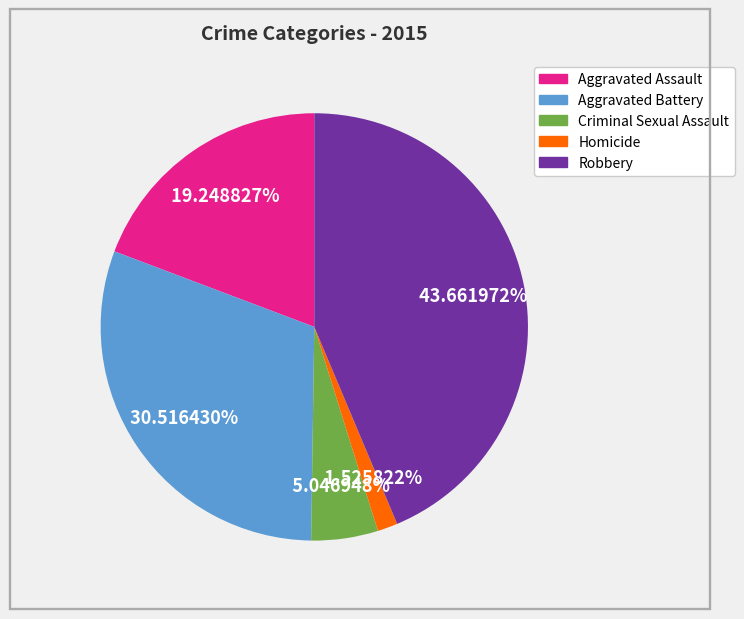

What is the ratio of the value at Homicide to the value at Criminal Sexual Assault?

0.3